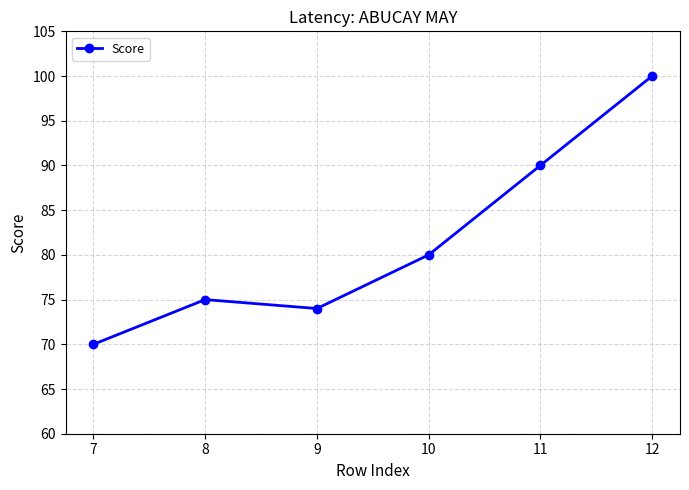

Reading left to right, transcribe all the data shown in this chart.

70	75	74	80	90	100